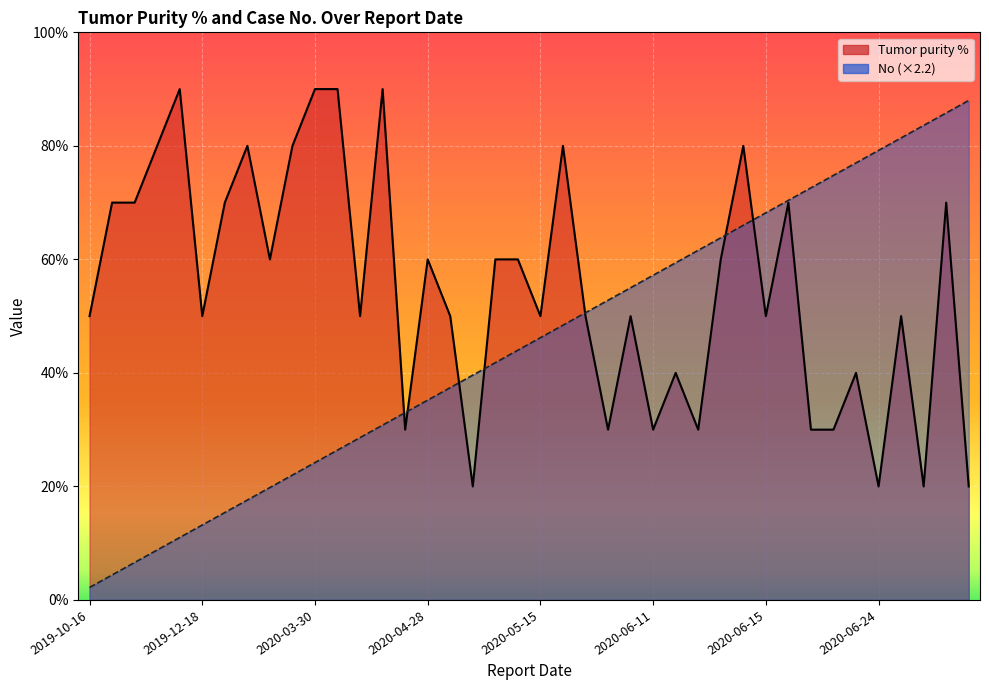

Count the number of data series in this chart.

2